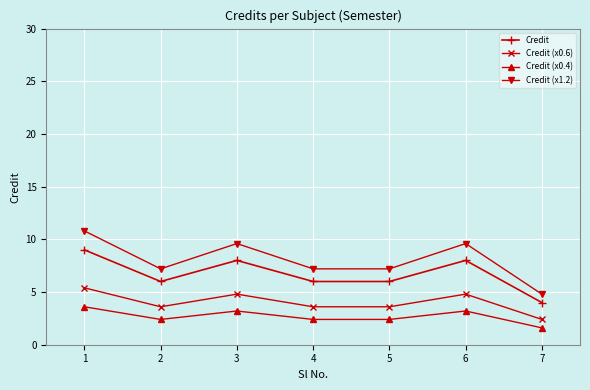

Is the value of Credit at 5 greater than the value of Credit (x0.6) at 3?

Yes